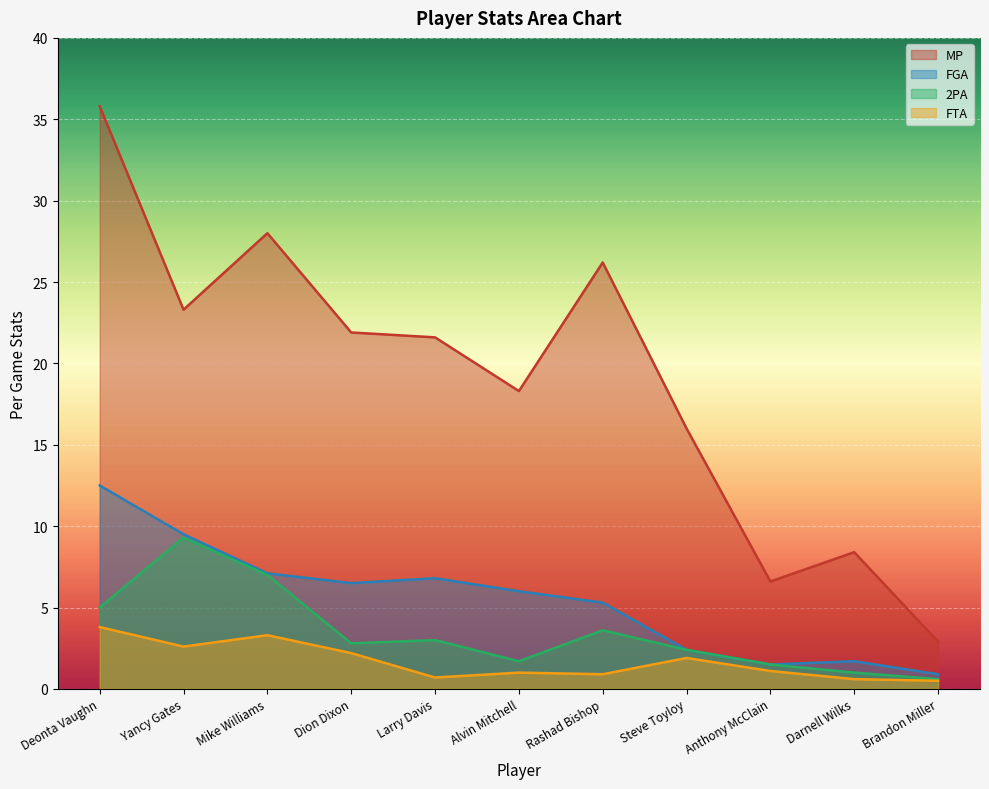

Which category has the highest value in the 2PA series?

Yancy Gates